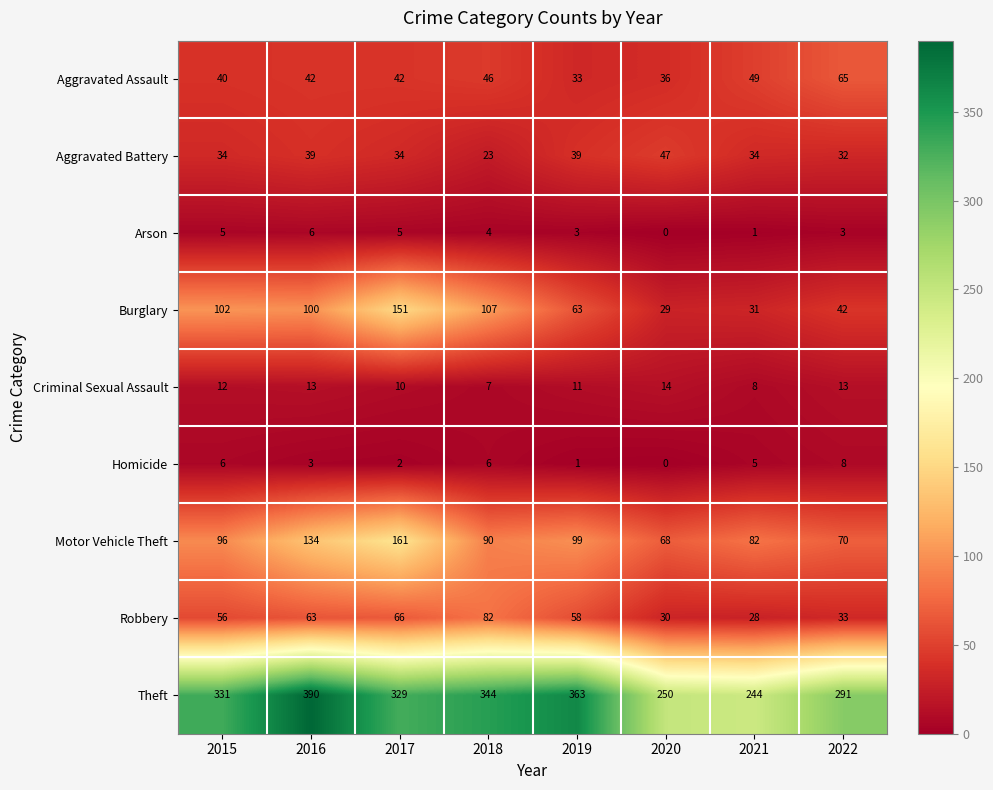

Which series has the largest range (max minus min)?

Theft